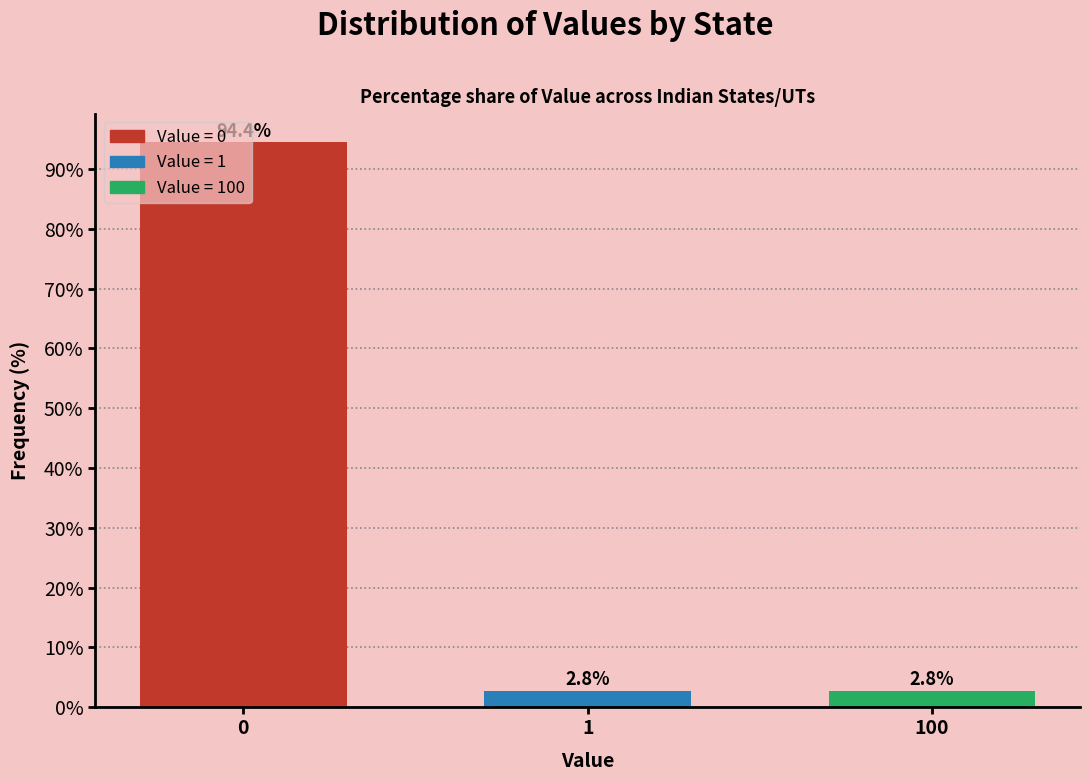

True or false: the data shows 94.4 at 0.

True